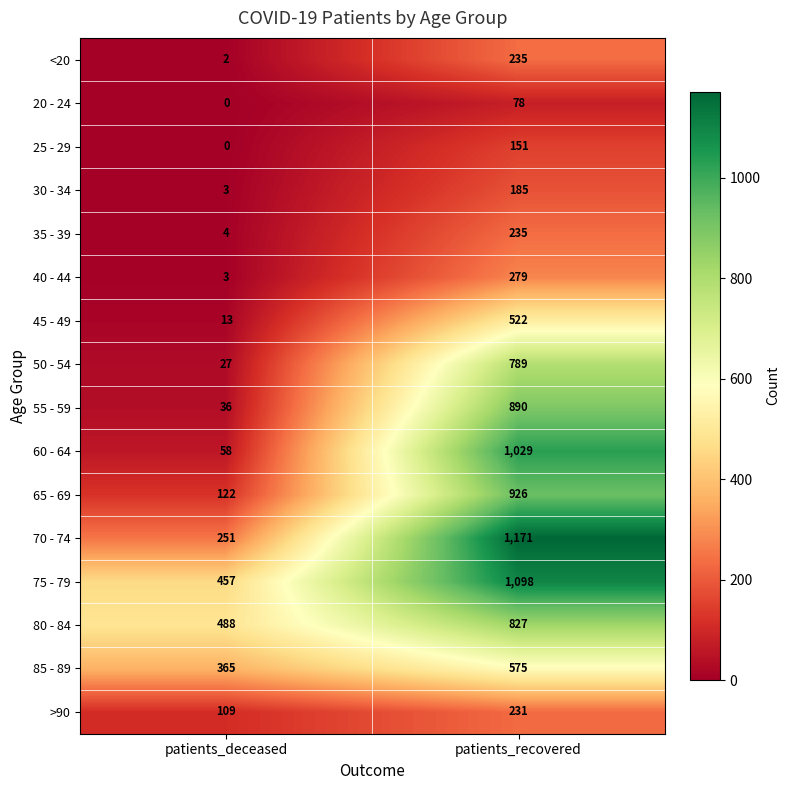

Count the number of data series in this chart.

16